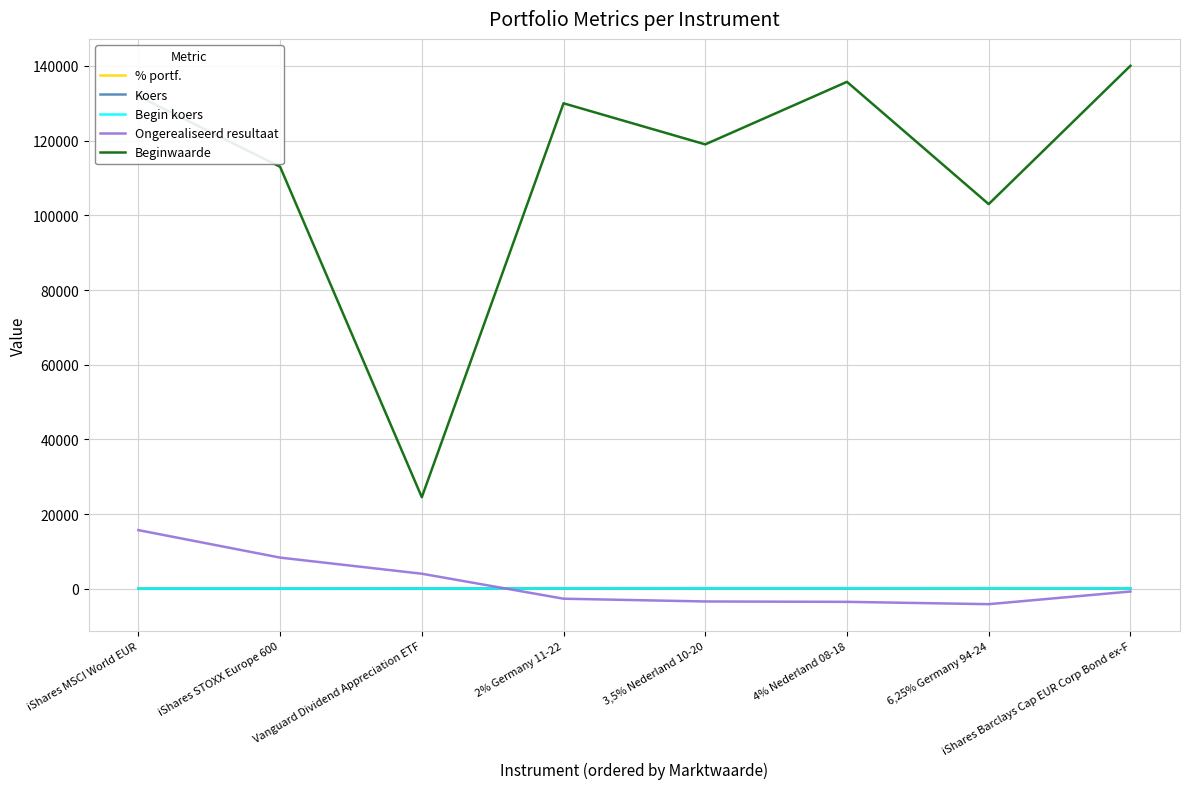

Which series has the largest total across all categories?

Beginwaarde